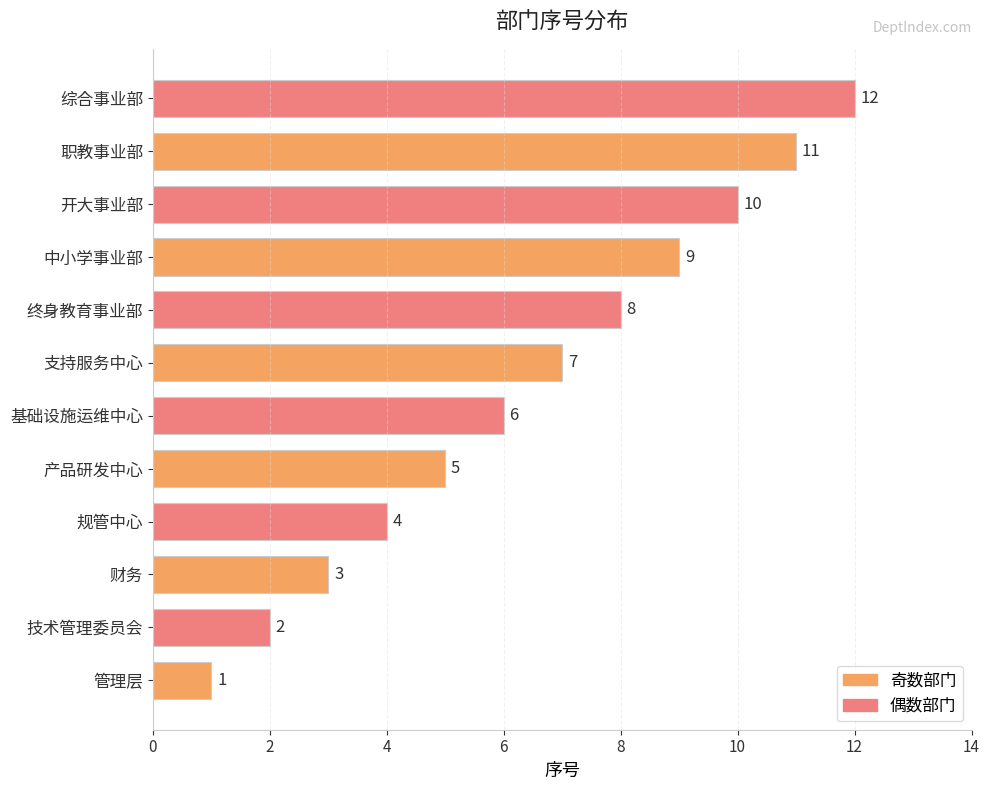

Count the number of data series in this chart.

1